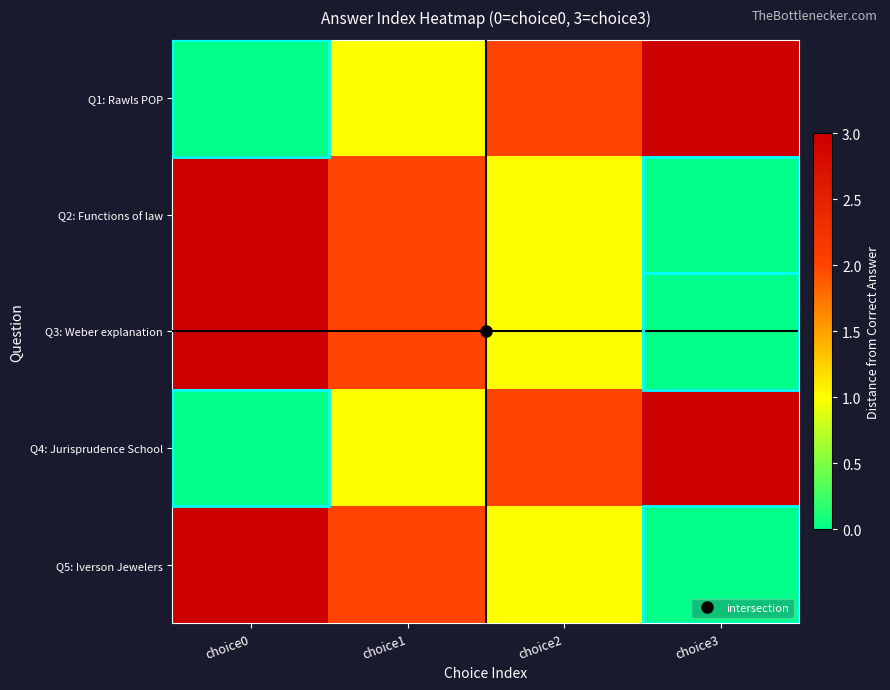

Reading left to right, what are all the values shown in this chart?

Q1: Rawls POP: choice0=0	choice1=1	choice2=2	choice3=3
Q2: Functions of law: choice0=3	choice1=2	choice2=1	choice3=0
Q3: Weber explanation: choice0=3	choice1=2	choice2=1	choice3=0
Q4: Jurisprudence School: choice0=0	choice1=1	choice2=2	choice3=3
Q5: Iverson Jewelers: choice0=3	choice1=2	choice2=1	choice3=0